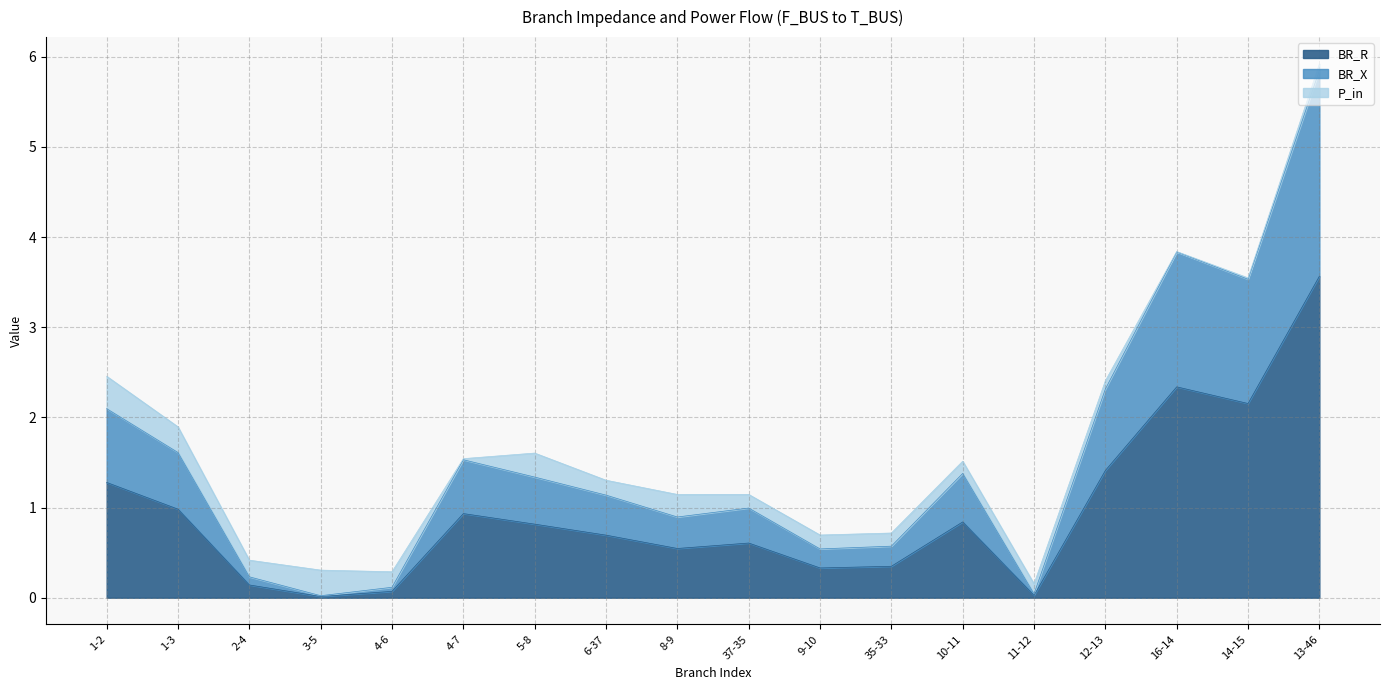

Does the chart display data point markers on the line(s)?

No